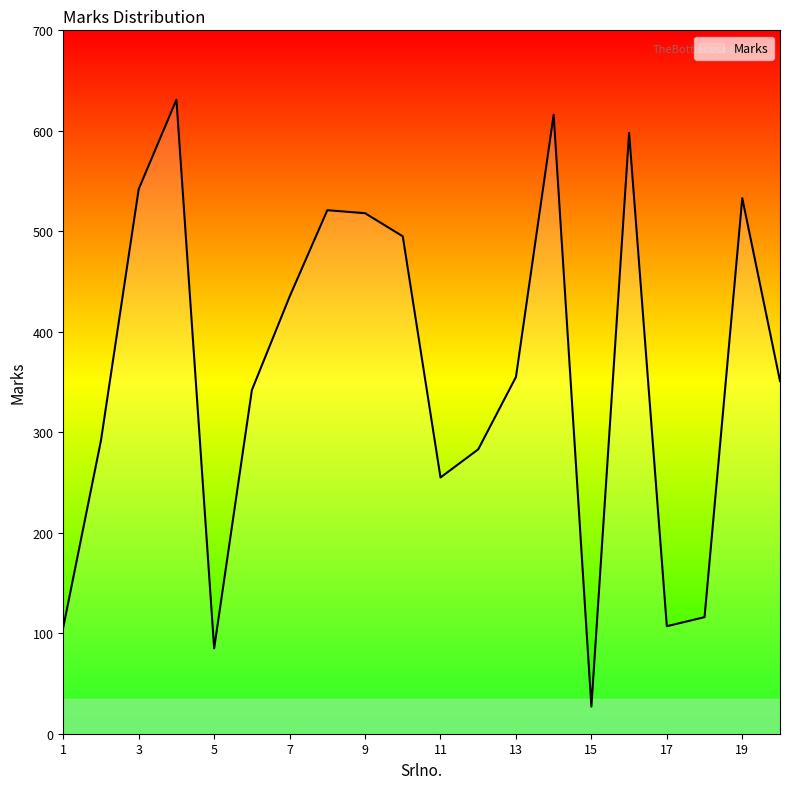

What is the difference between the maximum and minimum values?

604.0